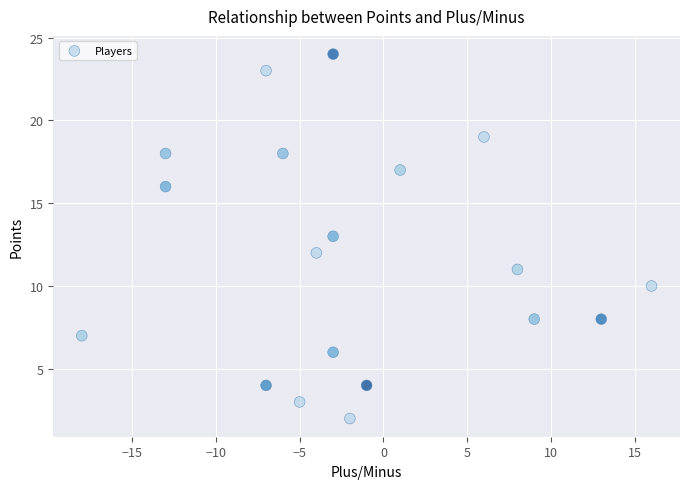

What is the range of X values (max minus min)?

34